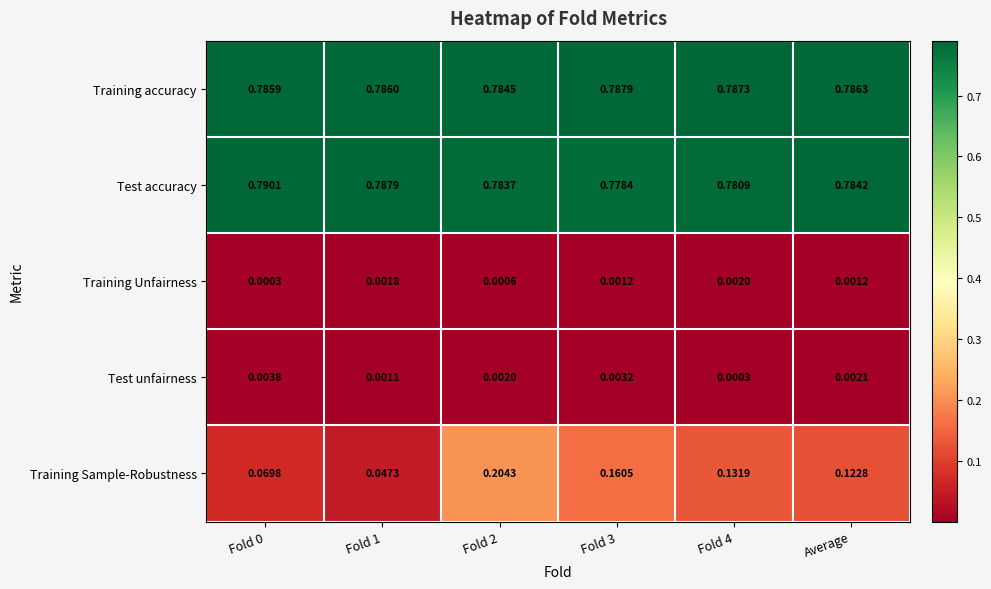

Is the value of Training accuracy at Fold 2 greater than the value of Test accuracy at Average?

Yes